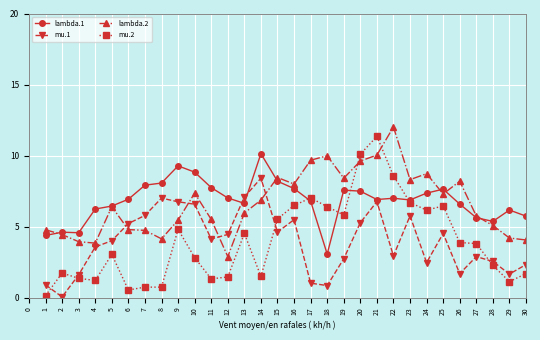

True or false: mu.2 has a value of 3.8 at 27.

True